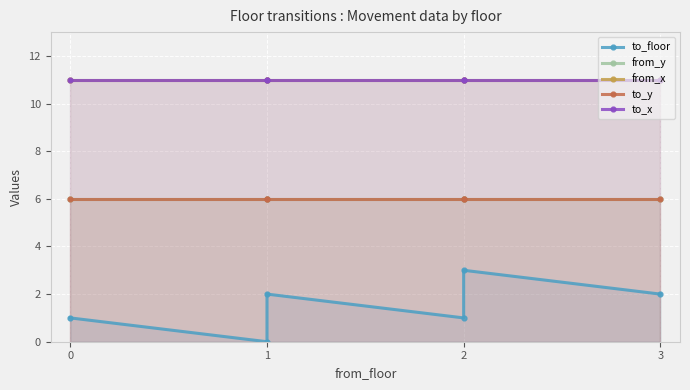

Reading right to left, what are all the values shown in this chart?

to_floor: 2	3	1	2	0	1
from_y: 6	6	6	6	6	6
from_x: 11	11	11	11	11	11
to_y: 6	6	6	6	6	6
to_x: 11	11	11	11	11	11